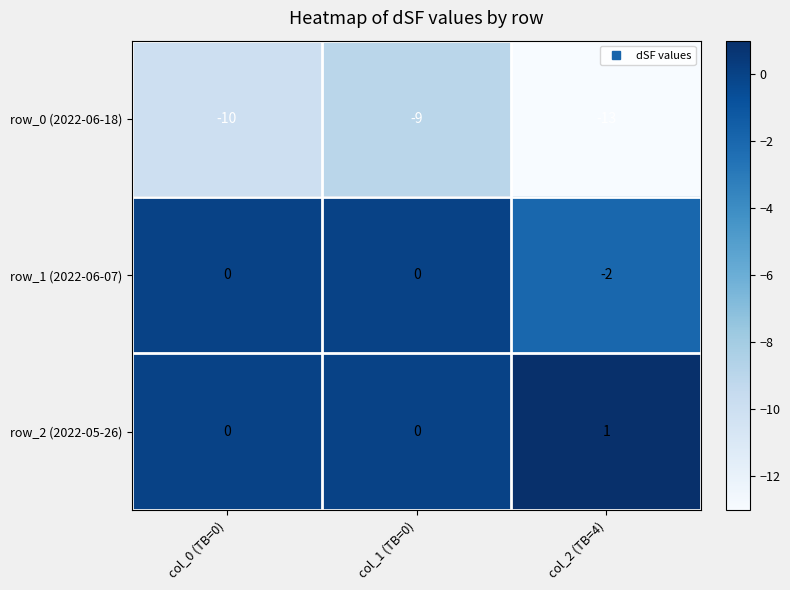

Reading right to left, list all the values displayed in this chart.

row_0 (2022-06-18): col_2 (TB=4)=-13	col_1 (TB=0)=-9	col_0 (TB=0)=-10
row_1 (2022-06-07): col_2 (TB=4)=-2	col_1 (TB=0)=0	col_0 (TB=0)=0
row_2 (2022-05-26): col_2 (TB=4)=1	col_1 (TB=0)=0	col_0 (TB=0)=0